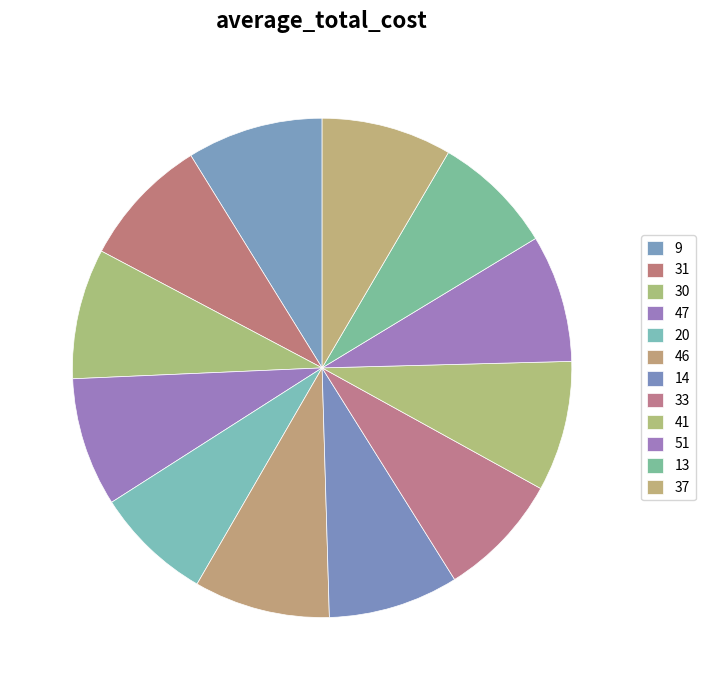

Does 20 account for over 50% of the chart?

No